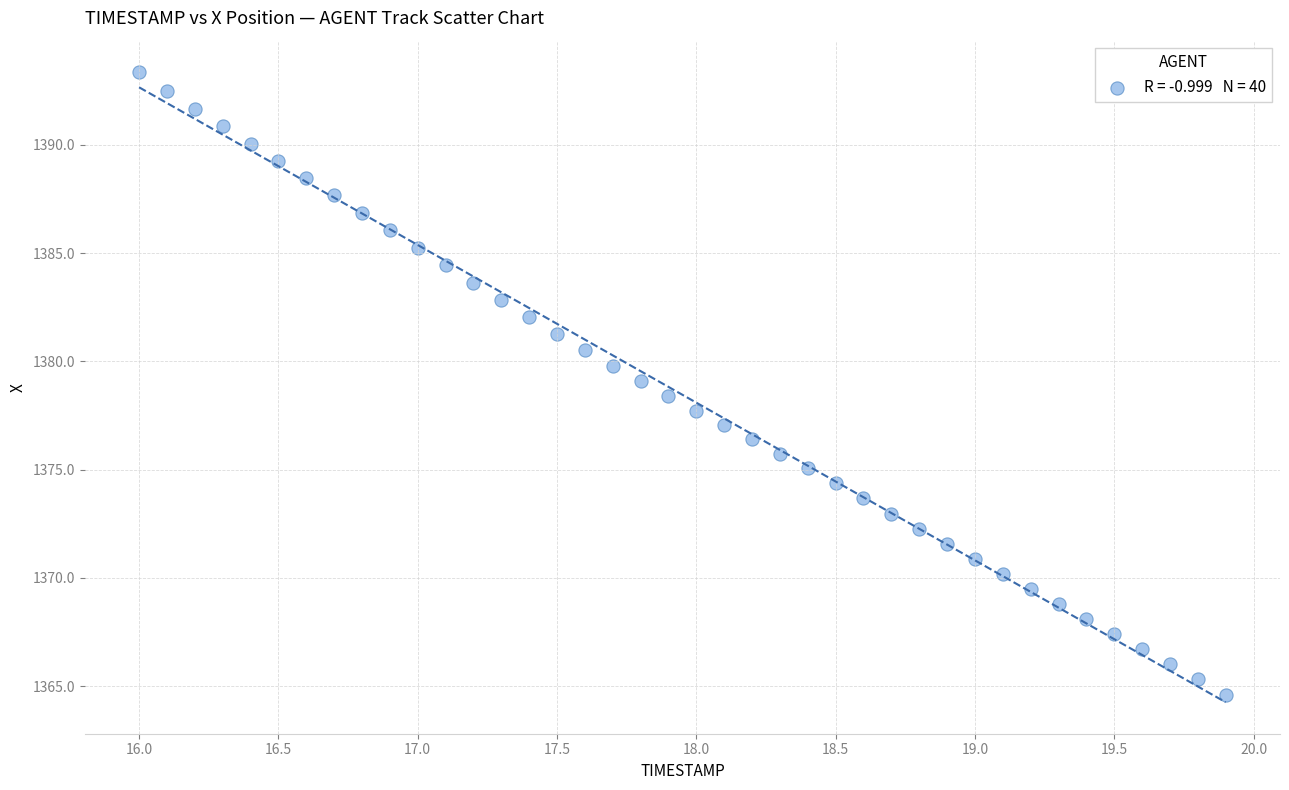

What is the range of X values (max minus min)?

3.9